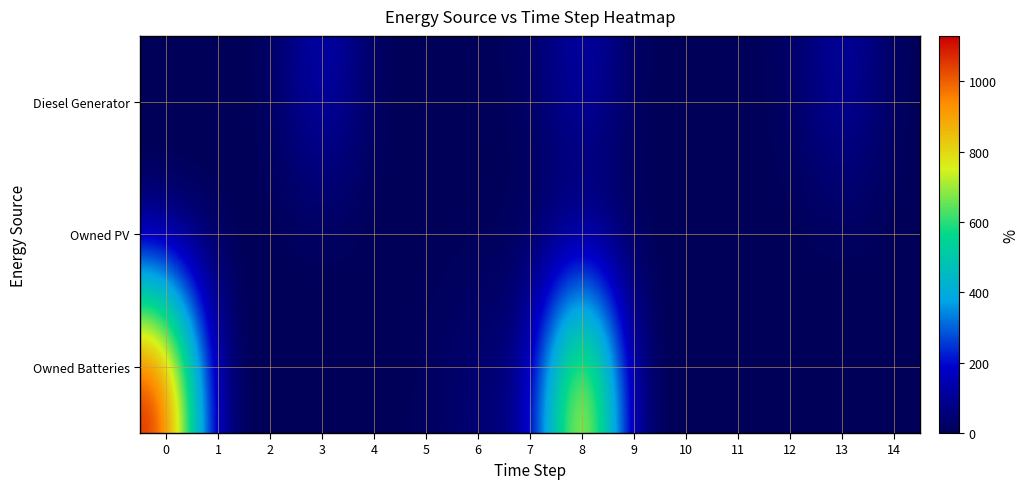

Reading left to right, list all the values displayed in this chart.

Diesel Generator: 0=0	1=0	2=0	3=181	4=0	5=1	6=6	7=9	8=166	9=0	10=1	11=6	12=9	13=152	14=0
Owned PV: 0=0	1=0	2=0	3=0	4=0	5=0	6=0	7=0	8=0	9=0	10=0	11=0	12=0	13=0	14=0
Owned Batteries: 0=1129	1=0	2=0	3=0	4=0	5=10	6=49	7=69	8=1012	9=0	10=0	11=0	12=0	13=0	14=0